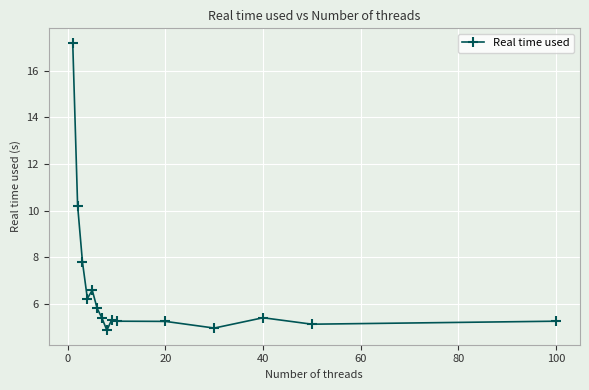

What is the value of the 15th point from the left?

5.3